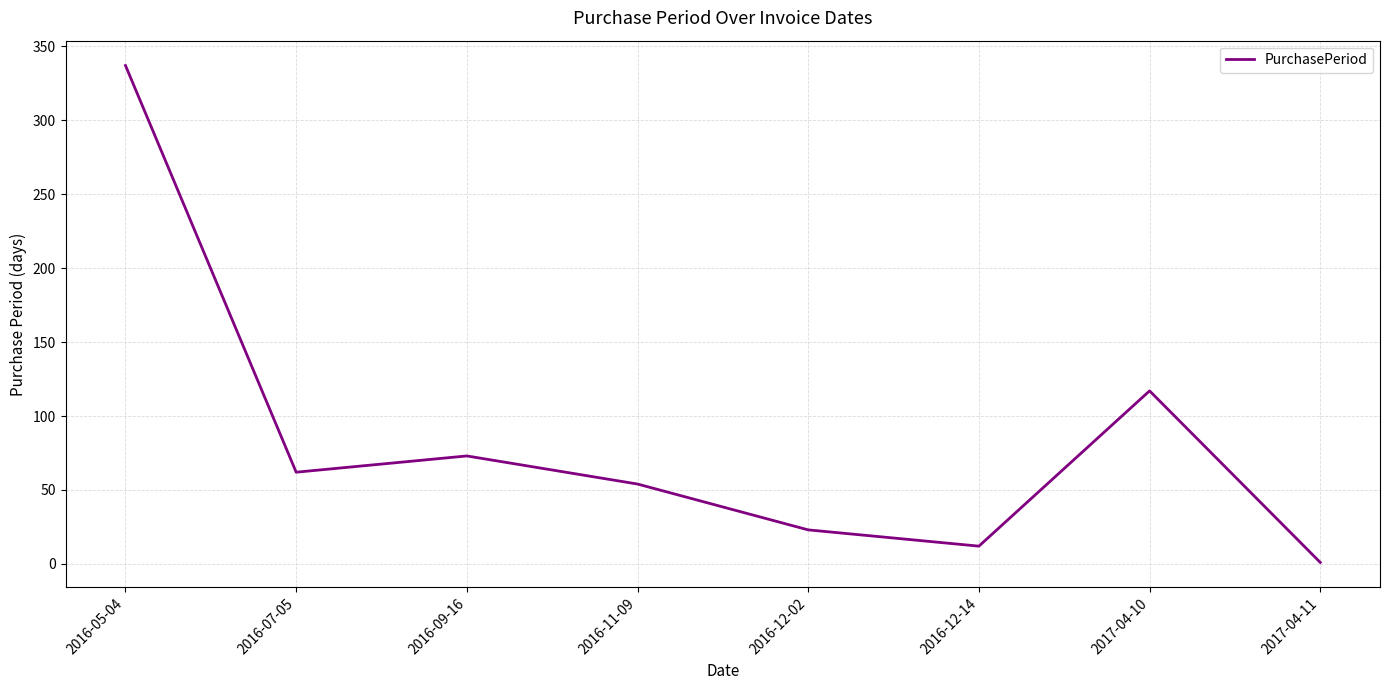

What is the ratio of the value at 2016-12-02 to the value at 2016-09-16?

0.3